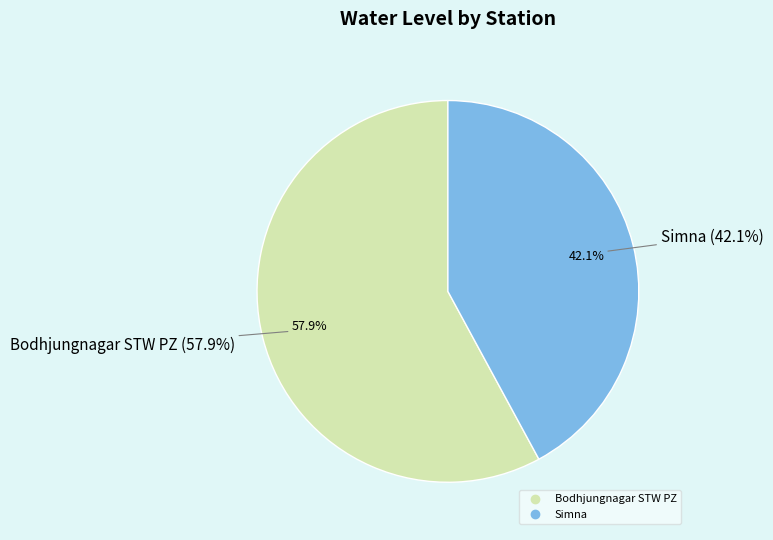

Which slice represents more than half of the pie?

Bodhjungnagar STW PZ